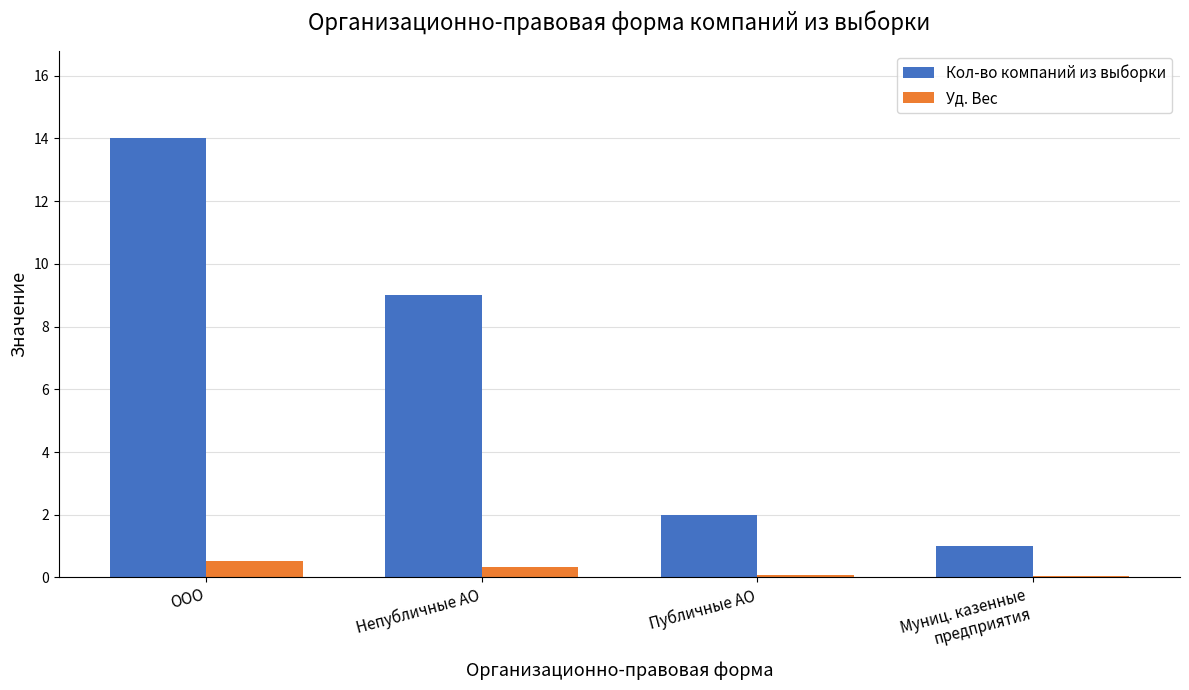

What are all the series names shown in the legend?

Кол-во компаний из выборки, Уд. Вес